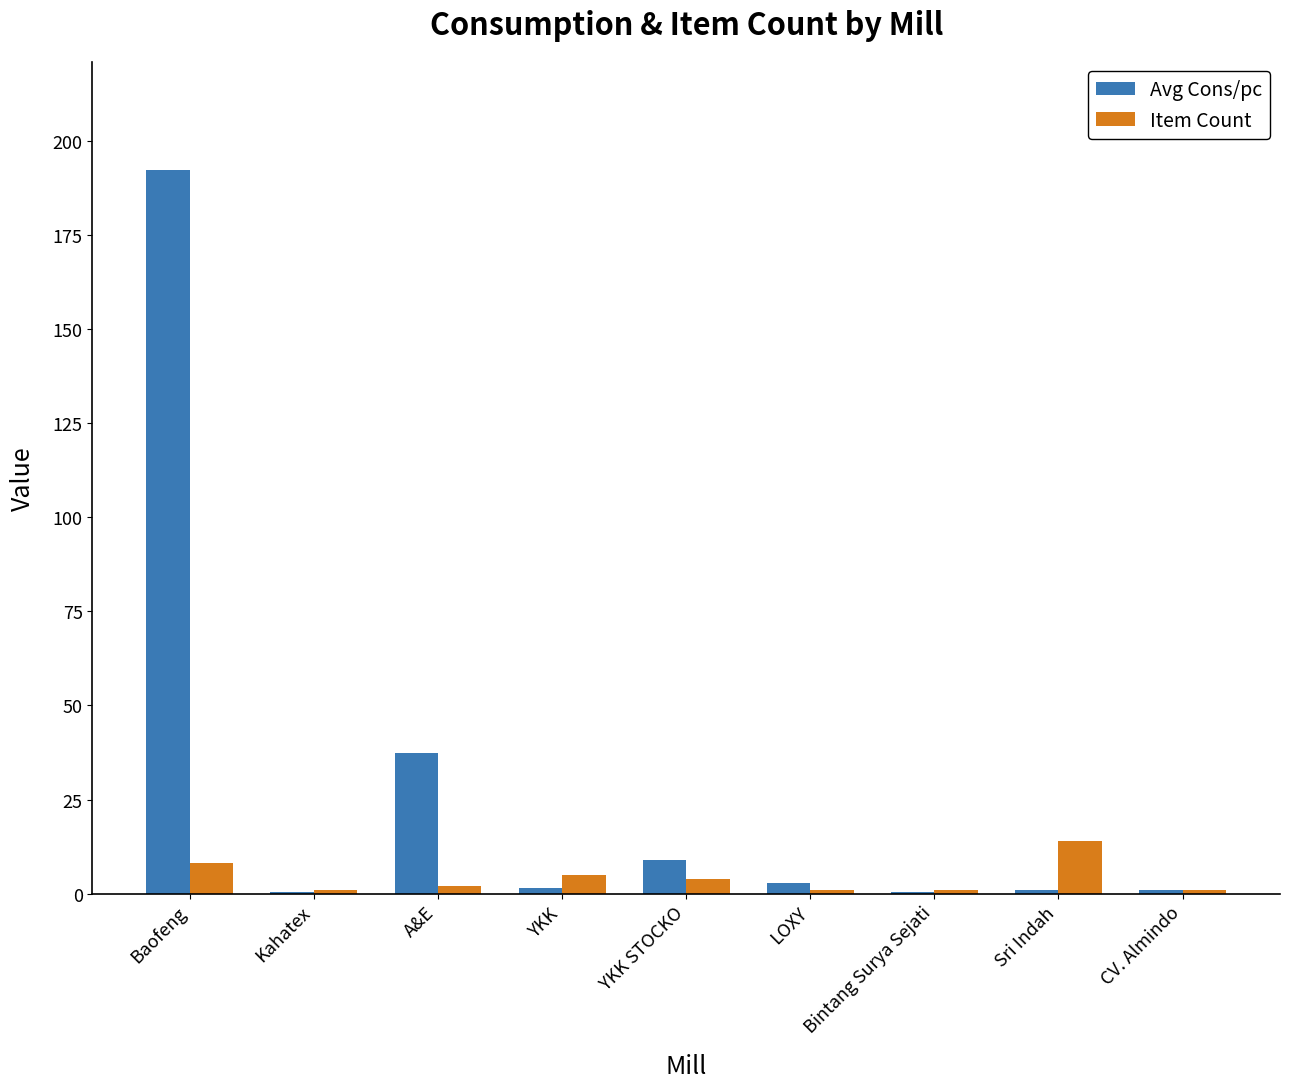

At which category is the sum across all series the highest?

Baofeng